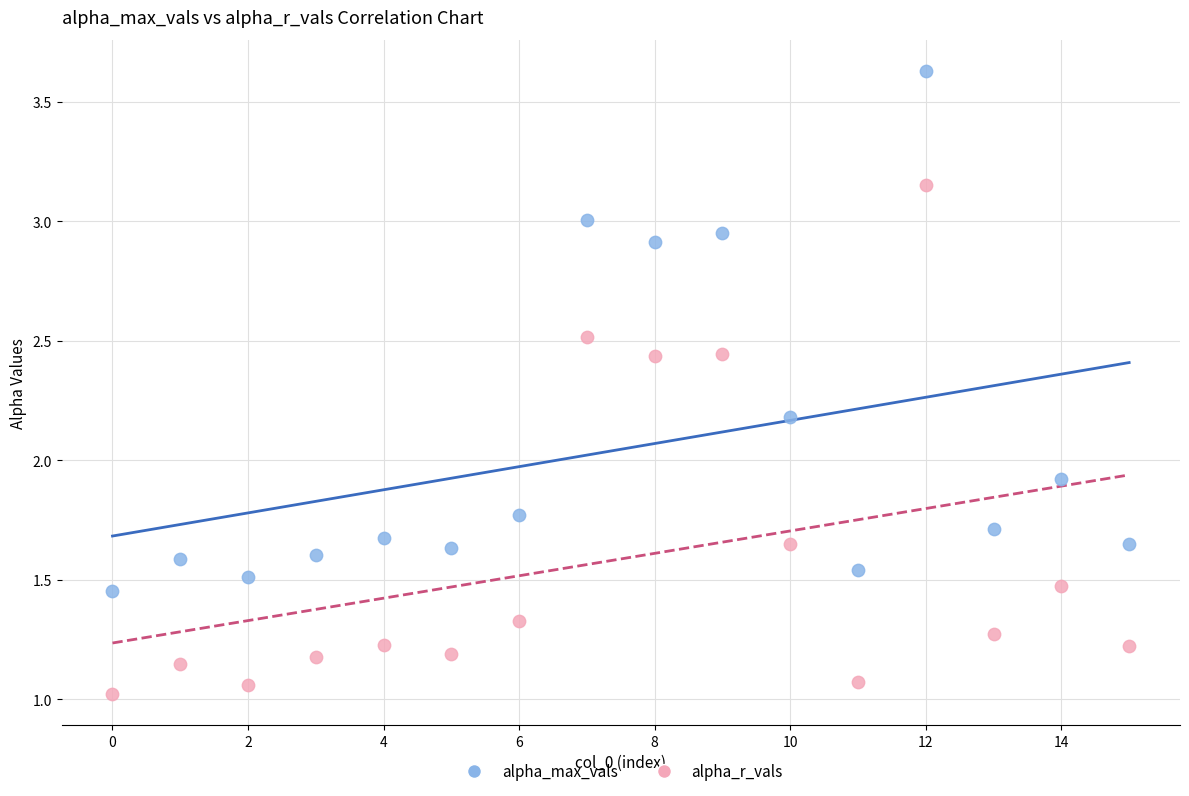

Across all data points, what is the range of Y values (max minus min)?

2.6